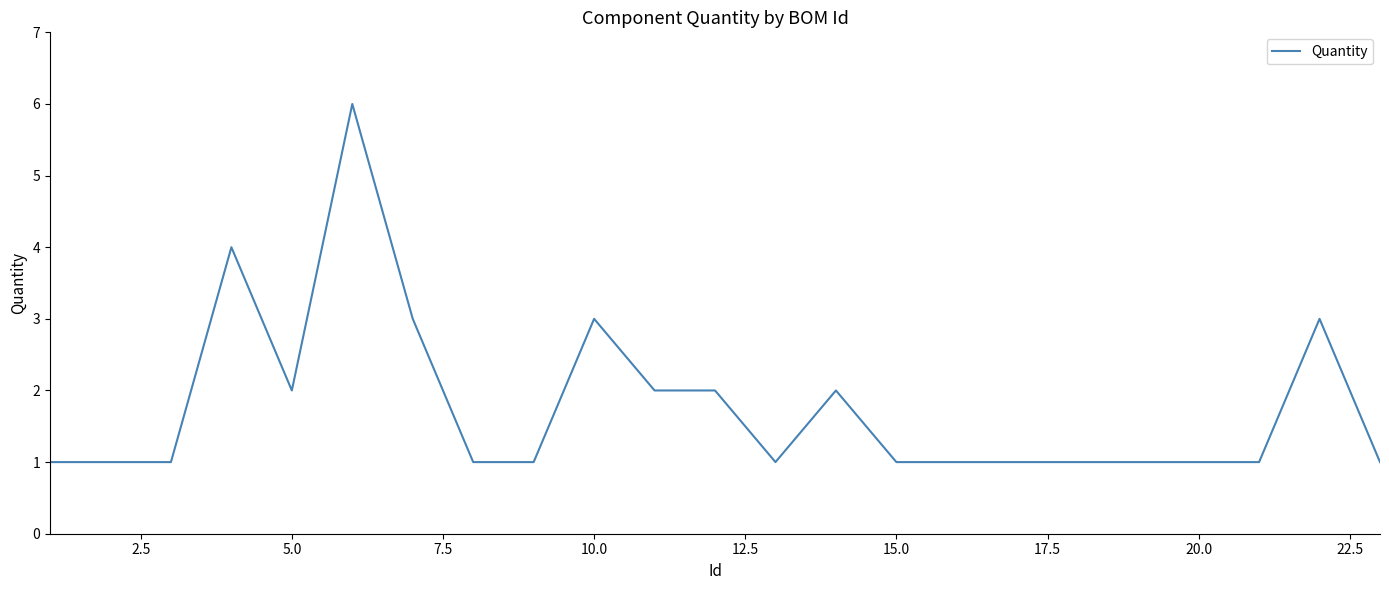

What is the difference between the maximum and minimum values?

5